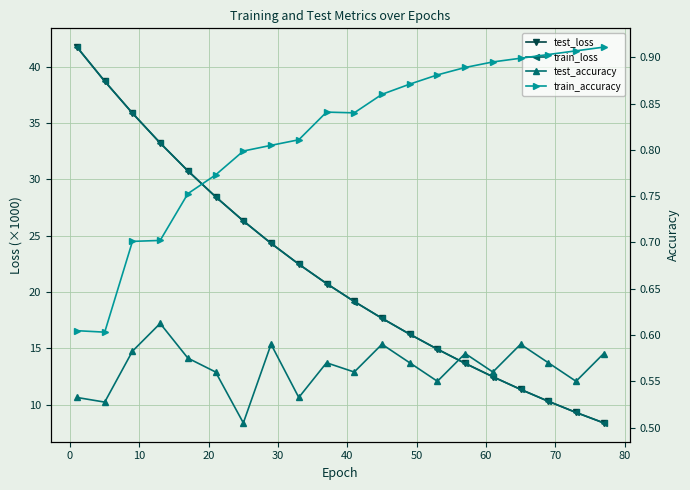

True or false: train_accuracy and test_loss intersect in this chart.

False